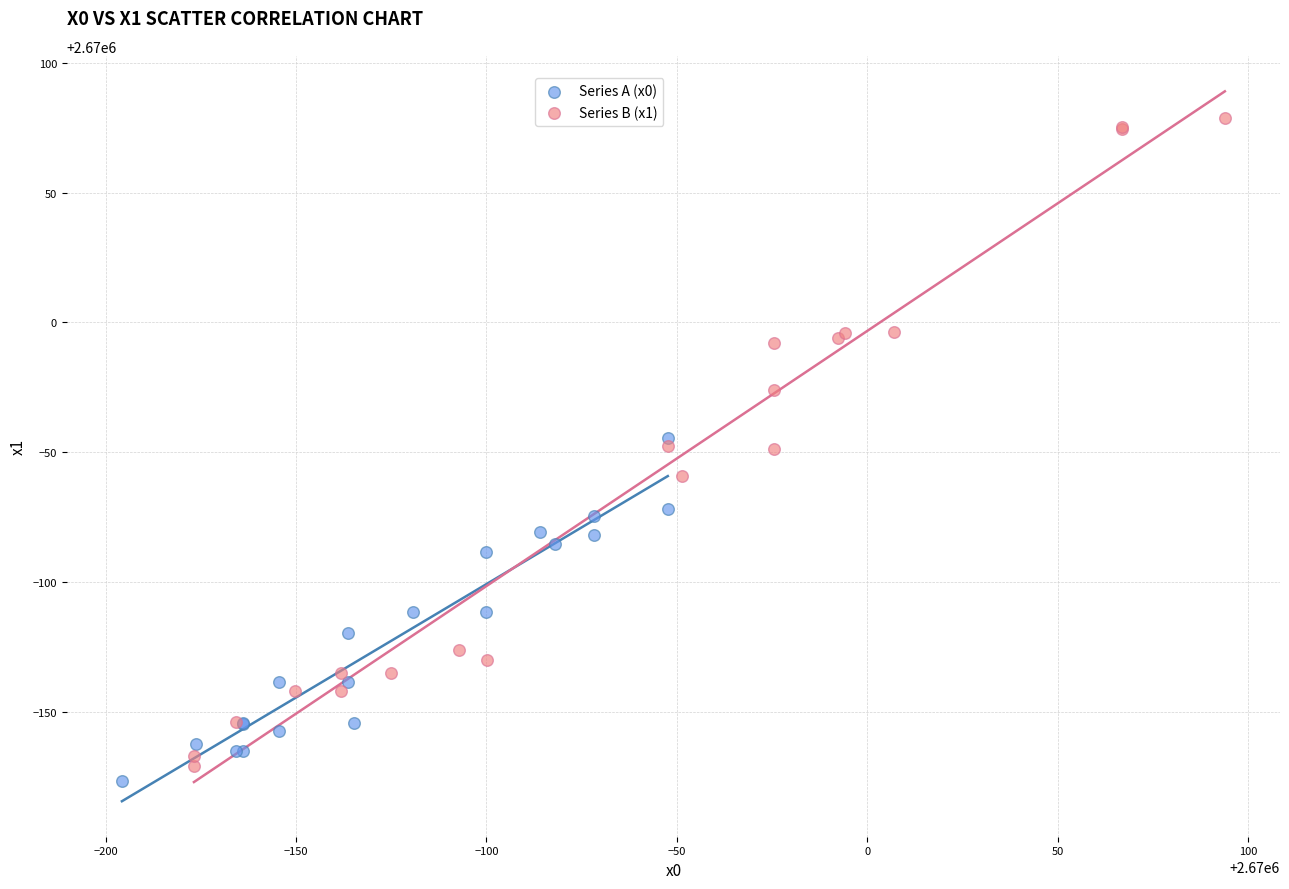

Which series has the widest spread of Y values?

Series B (x1)